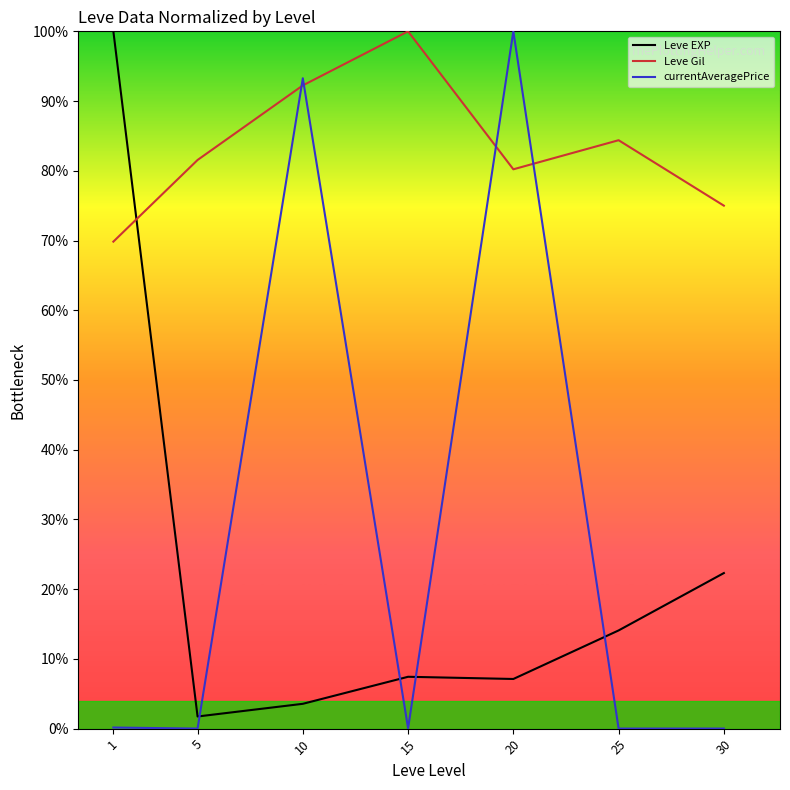

What is the lowest value of the Leve Gil series?

69.8